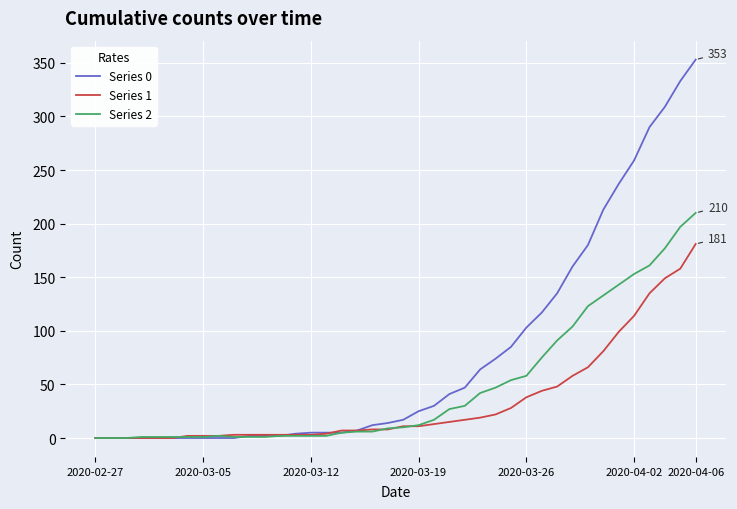

Rank the series by their average value, from lowest to highest.

Series 1, Series 2, Series 0